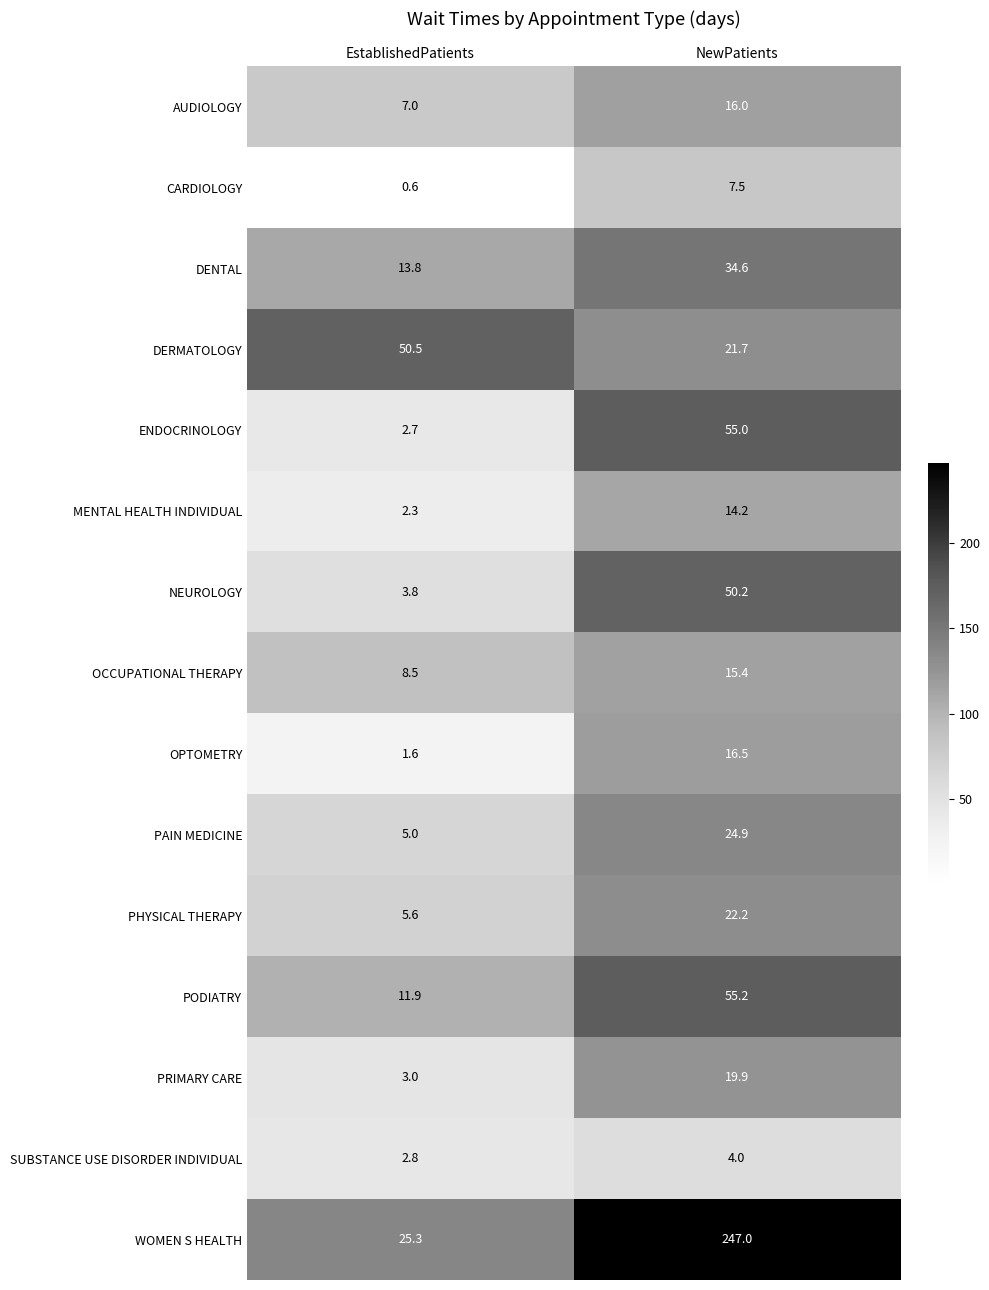

What is the difference between the maximum and minimum values in the AUDIOLOGY series?

9.0